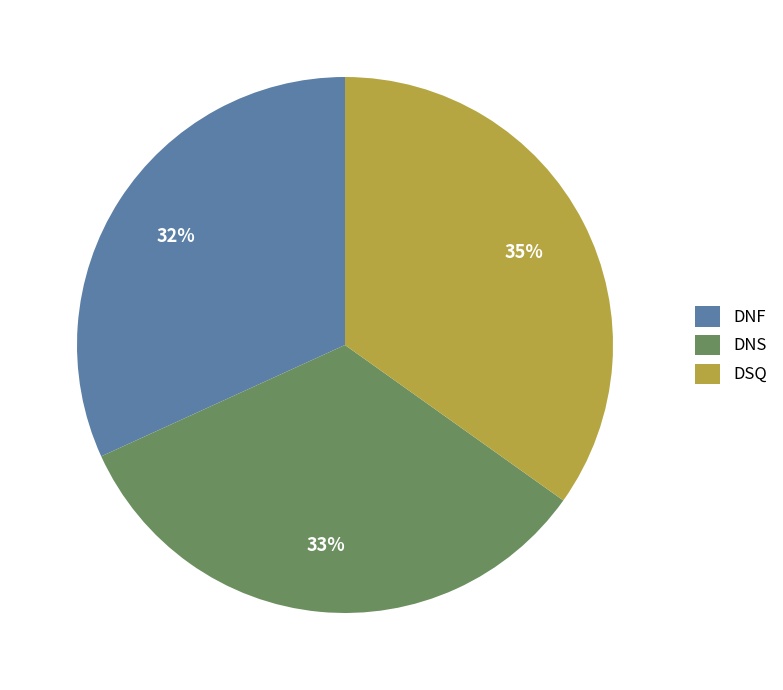

To the nearest percent, what is the average slice percentage?

33%